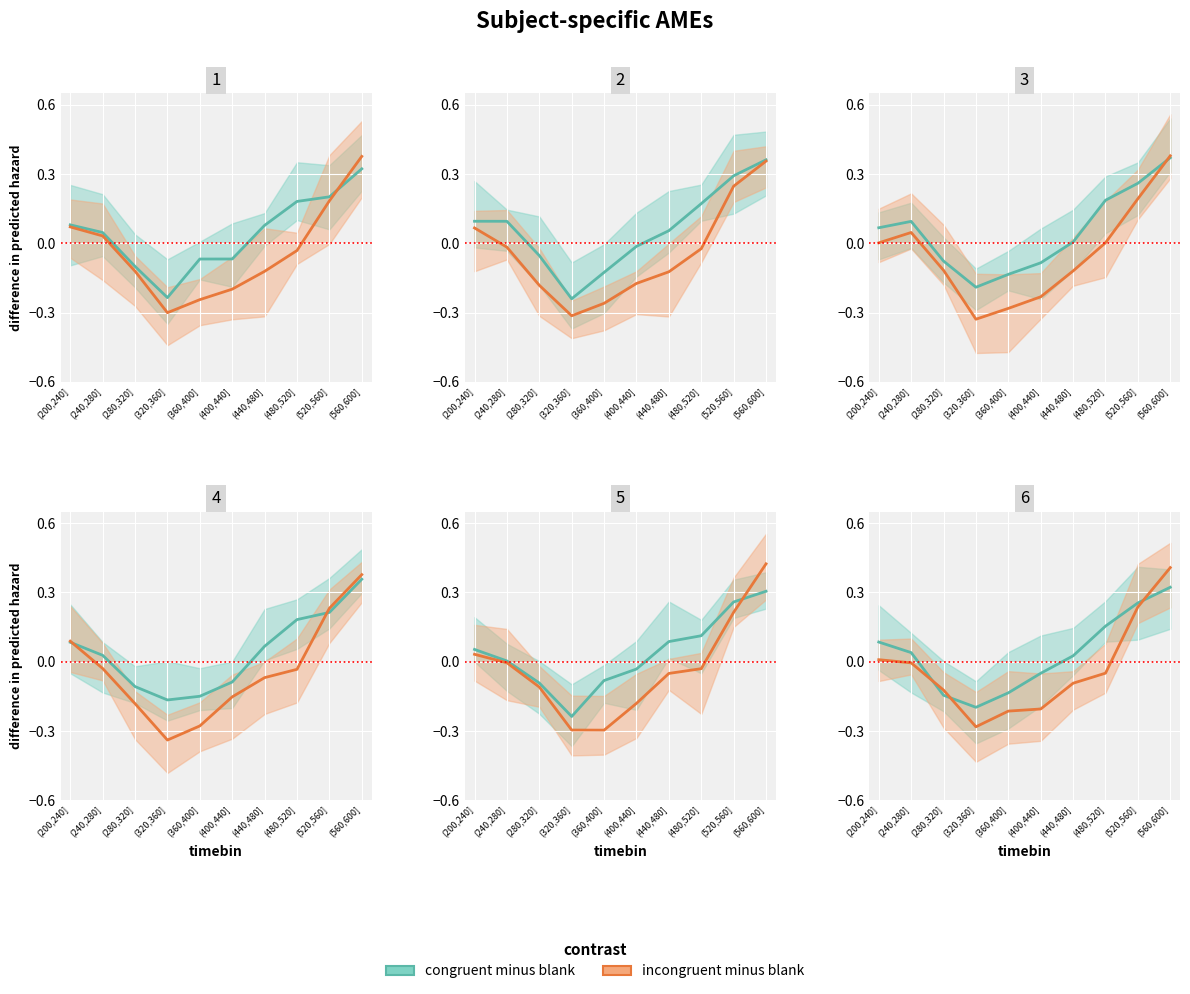

How many values in congruent minus blank are above zero?

6